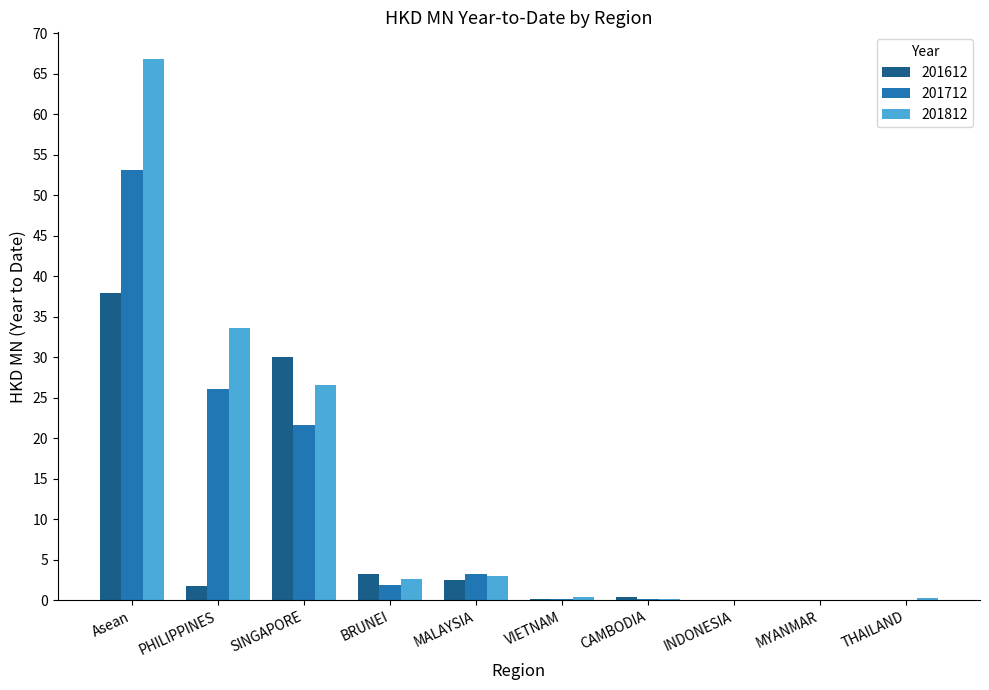

Where is 201612 nearest to the value 18?

SINGAPORE